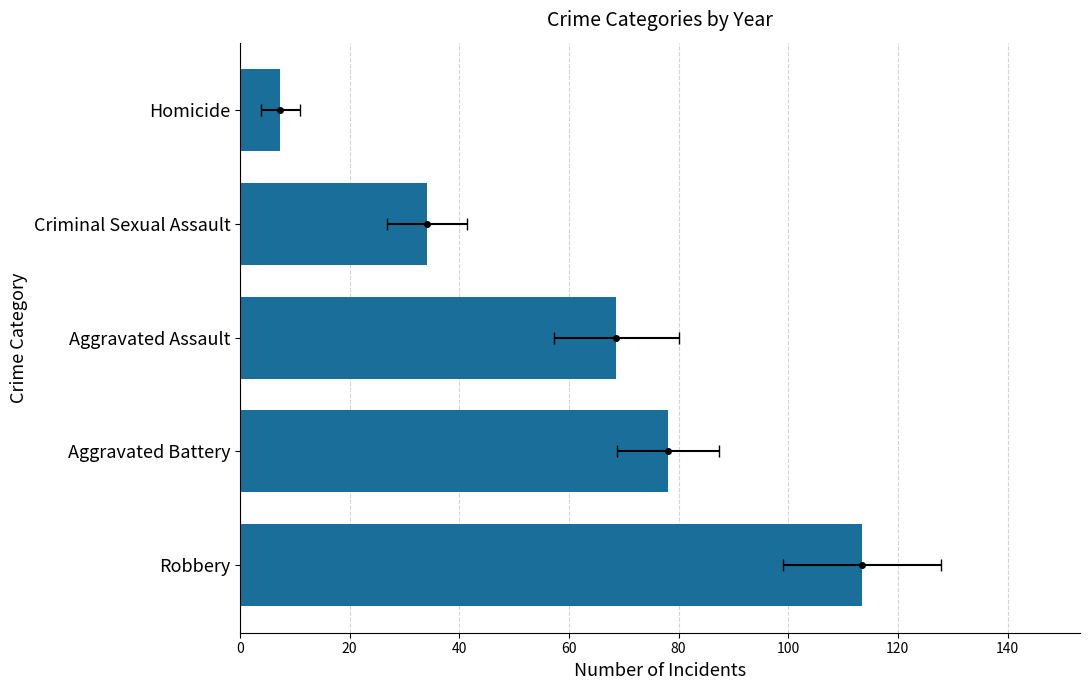

What is the difference between the maximum and minimum values?

106.2